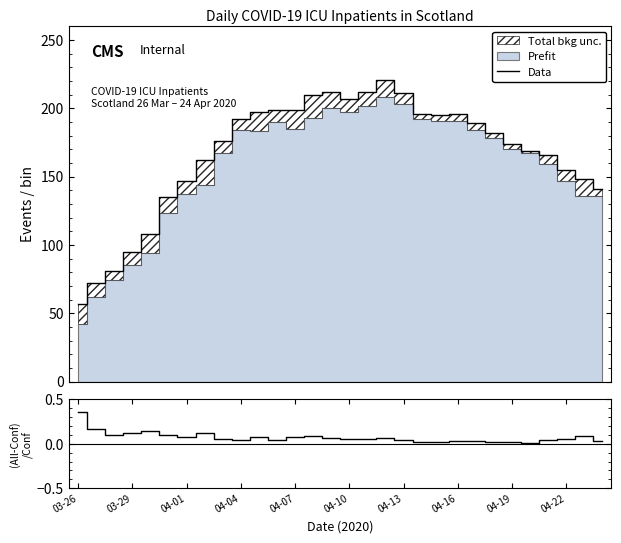

What is the lowest value of the Data series?

57